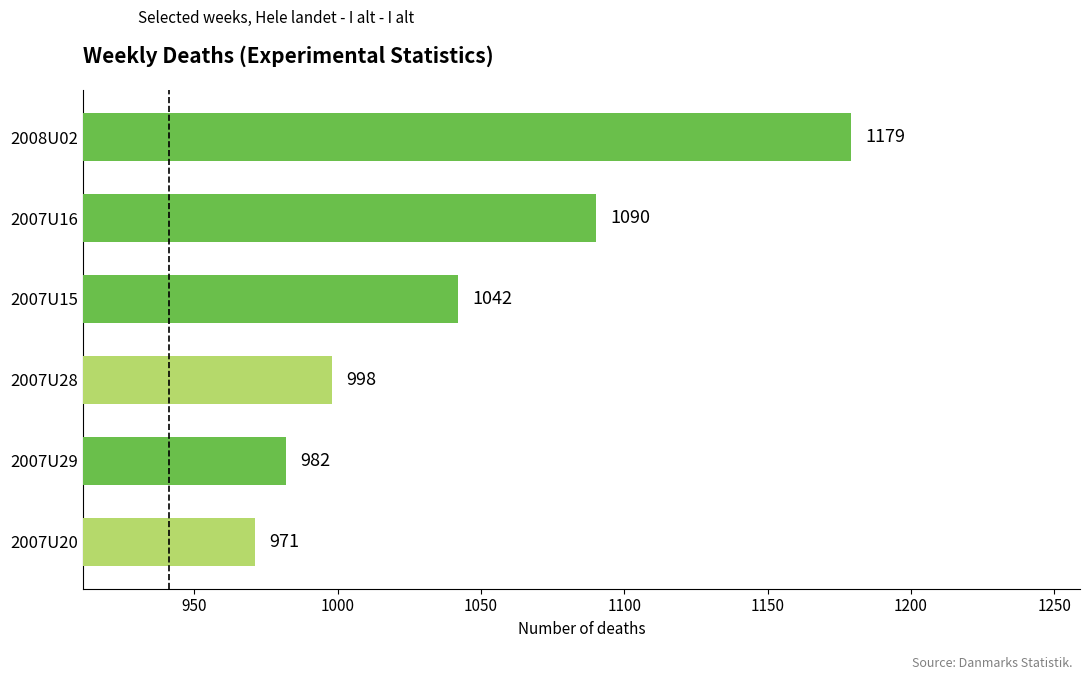

What is the change in value from 2007U20 to 2007U28?

+27